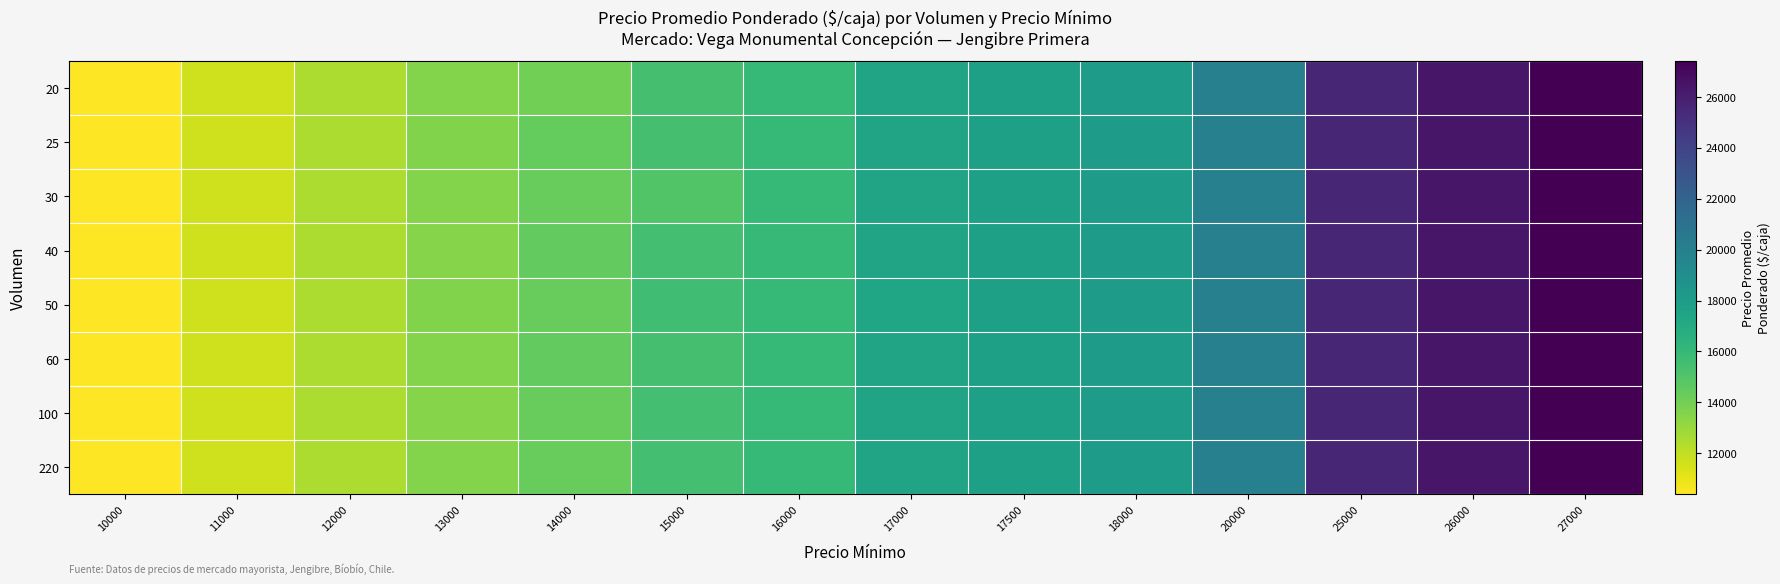

Reading left to right, what are all the values shown in this chart?

20: 10000=10400	11000=11600	12000=12500	13000=13550	14000=14000	15000=15411	16000=16000	17000=17450	17500=17750	18000=18000	20000=20000	25000=25600	26000=26400	27000=27400
25: 10000=10400	11000=11600	12000=12500	13000=13600	14000=14400	15000=15411	16000=16000	17000=17450	17500=17750	18000=18000	20000=20000	25000=25600	26000=26400	27000=27400
30: 10000=10400	11000=11600	12000=12500	13000=13550	14000=14350	15000=15000	16000=16000	17000=17450	17500=17750	18000=18000	20000=20000	25000=25600	26000=26400	27000=27400
40: 10000=10400	11000=11600	12000=12500	13000=13500	14000=14500	15000=15500	16000=16000	17000=17500	17500=17750	18000=18000	20000=20000	25000=25600	26000=26400	27000=27400
50: 10000=10400	11000=11600	12000=12500	13000=13600	14000=14350	15000=15600	16000=16000	17000=17400	17500=17750	18000=18000	20000=20000	25000=25600	26000=26400	27000=27400
60: 10000=10400	11000=11600	12000=12500	13000=13550	14000=14500	15000=15411	16000=16000	17000=17450	17500=17750	18000=18000	20000=20000	25000=25600	26000=26400	27000=27400
100: 10000=10400	11000=11600	12000=12500	13000=13500	14000=14350	15000=15500	16000=16000	17000=17450	17500=17750	18000=18000	20000=20000	25000=25600	26000=26400	27000=27400
220: 10000=10400	11000=11600	12000=12500	13000=13550	14000=14350	15000=15455	16000=16000	17000=17450	17500=17750	18000=18000	20000=20000	25000=25600	26000=26400	27000=27400